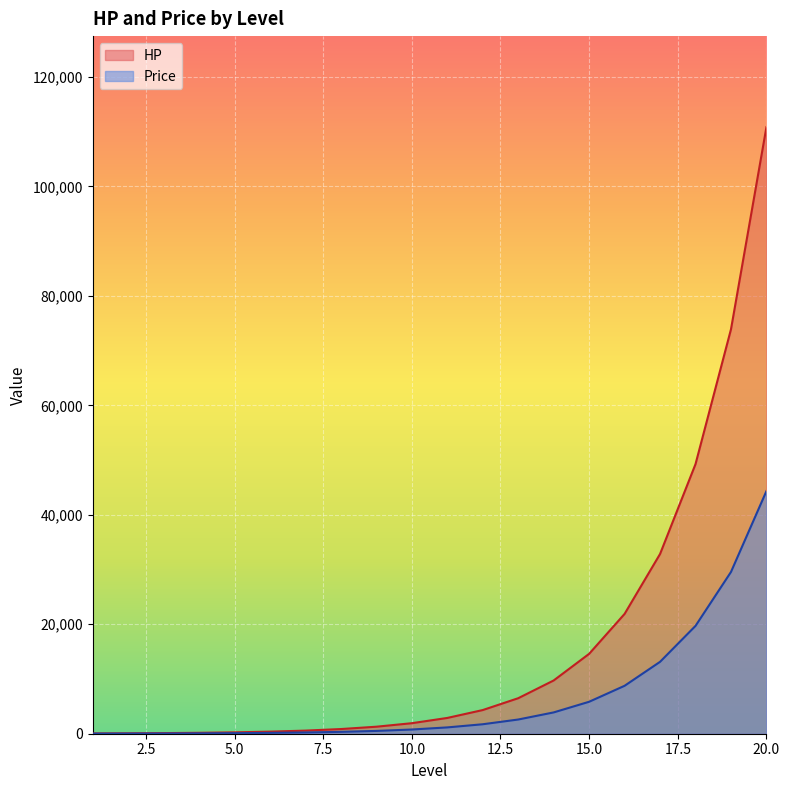

At how many categories does at least one series exceed 25857?

4